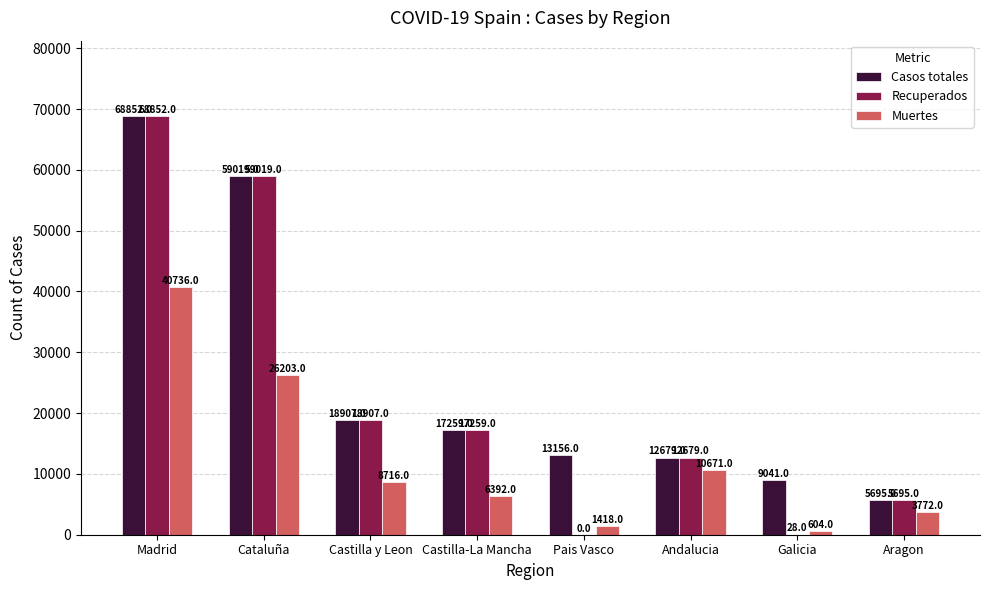

Which category has the highest value across all series?

Madrid